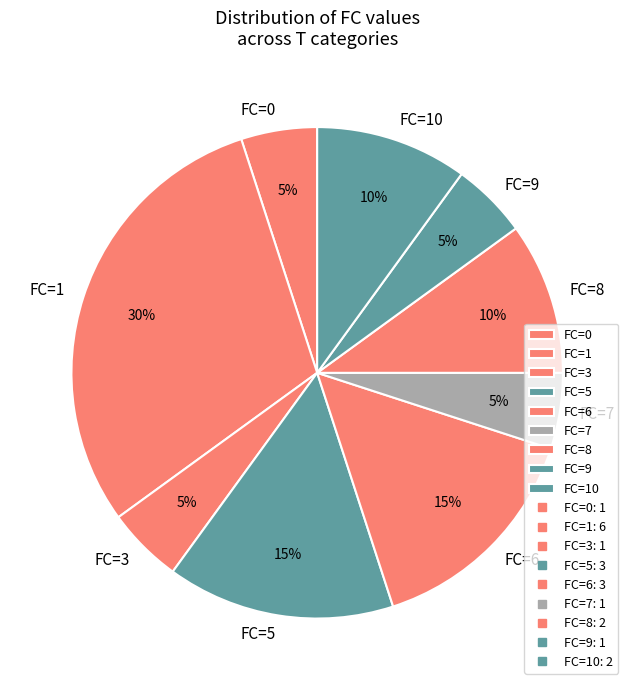

To the nearest percent, what portion does FC=10 represent?

10%